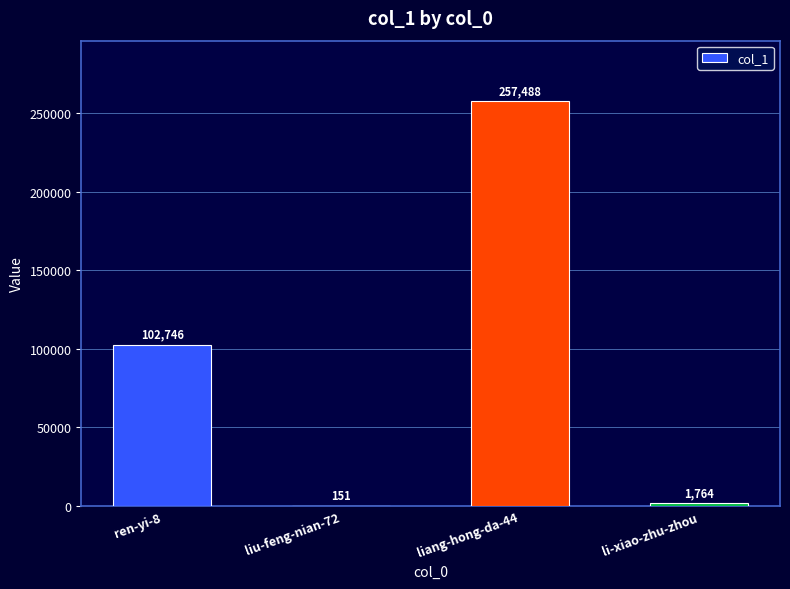

What is the sum of all values?

362149